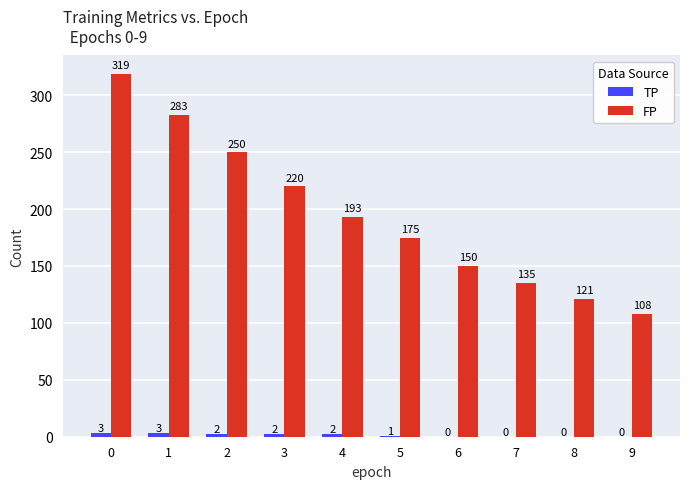

The FP series shows 283 at 1. True or false?

True